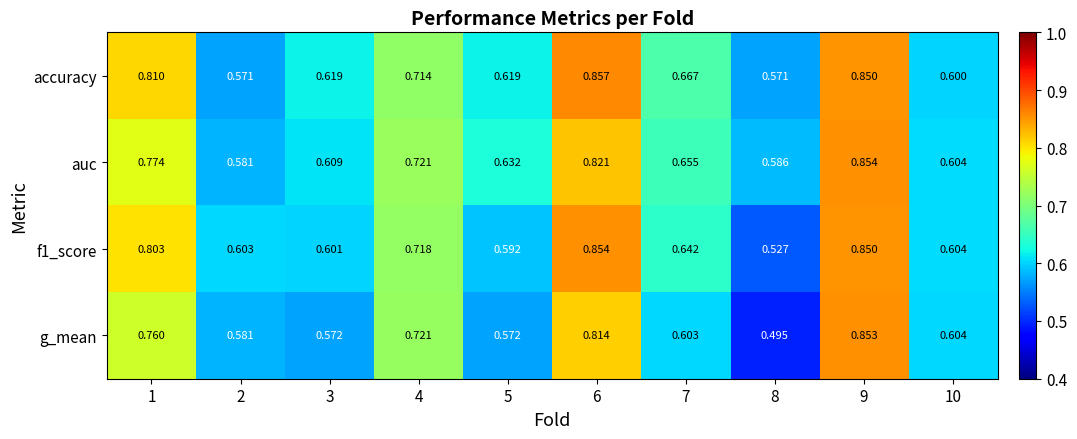

Between 1 and 9, which series saw the biggest shift?

g_mean